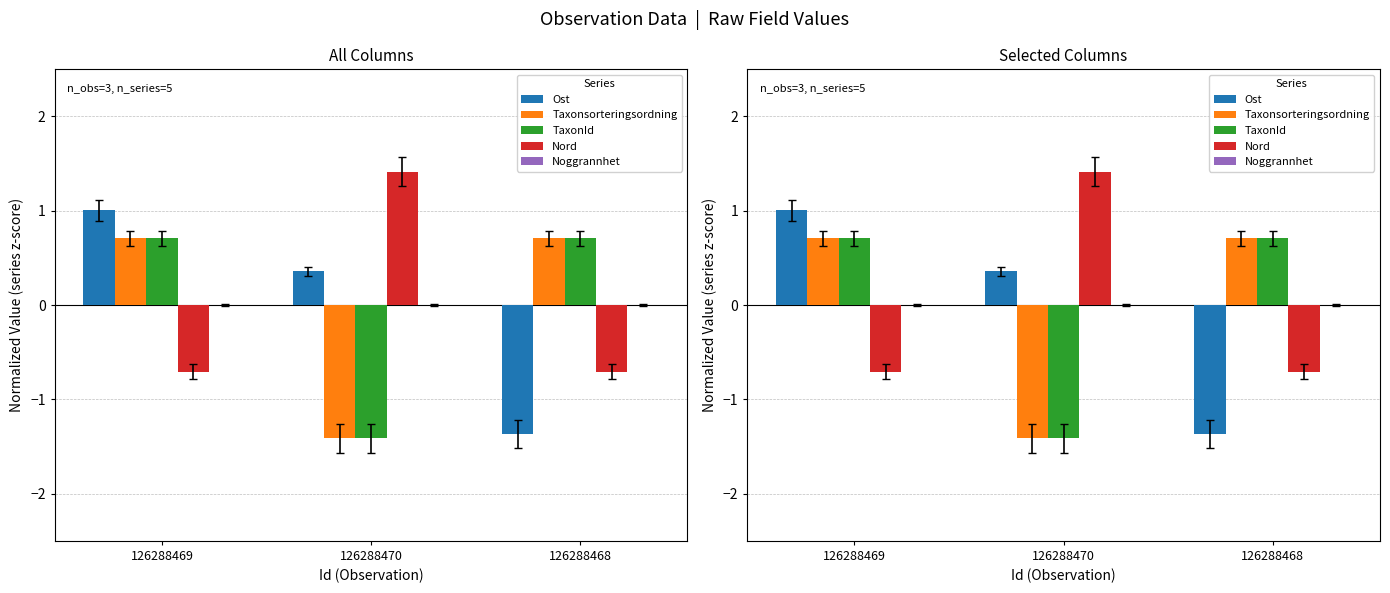

At which category is the sum across all series the highest?

126288469